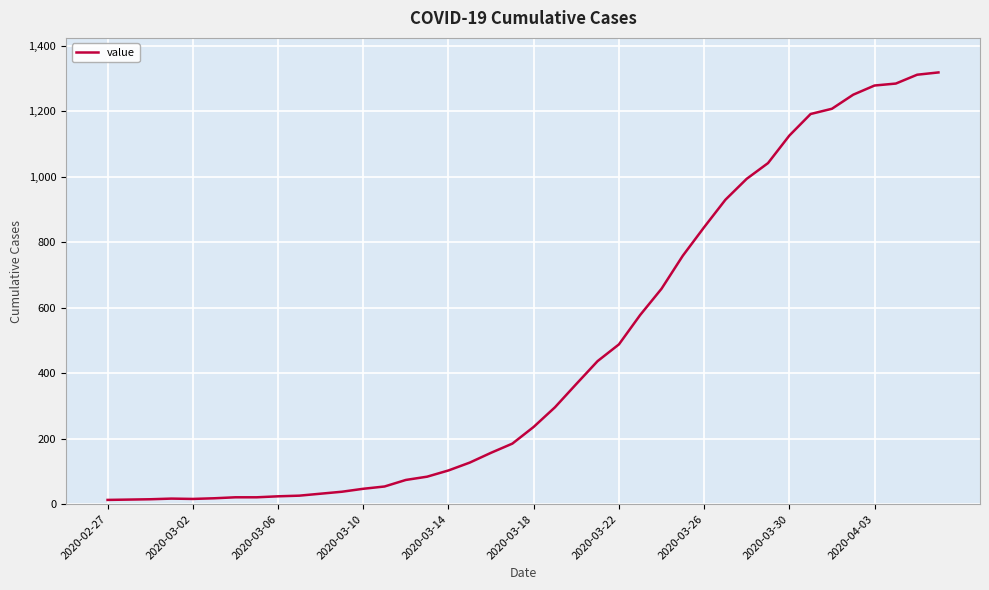

What is the greatest value displayed?

1319